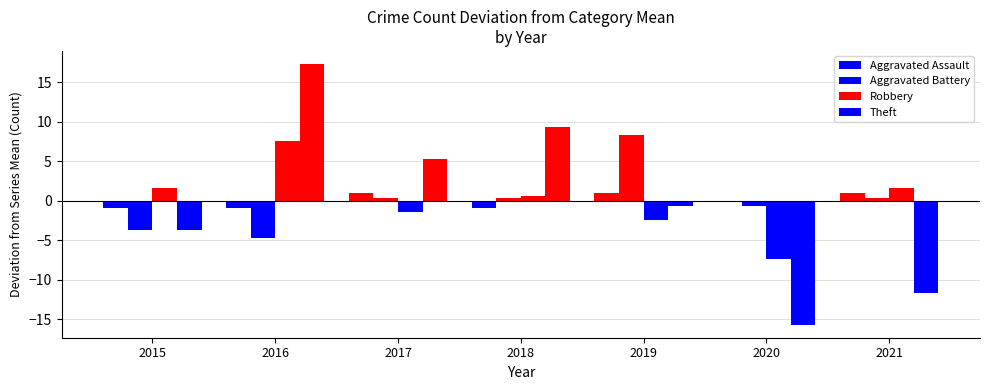

Count the number of data series in this chart.

4